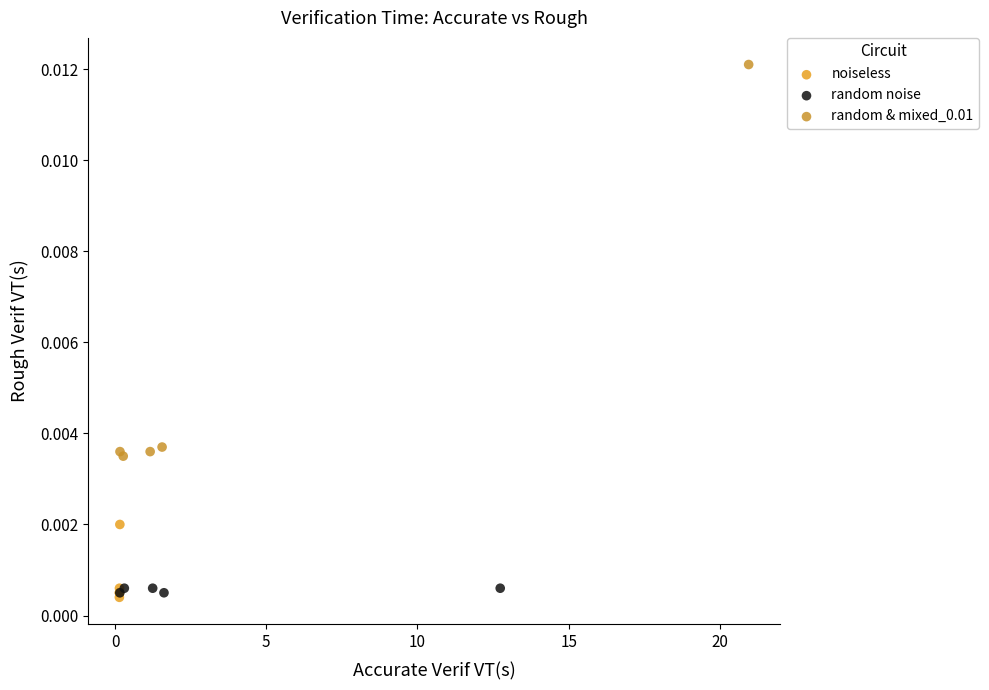

Which series contains the highest Y value?

random & mixed_0.01